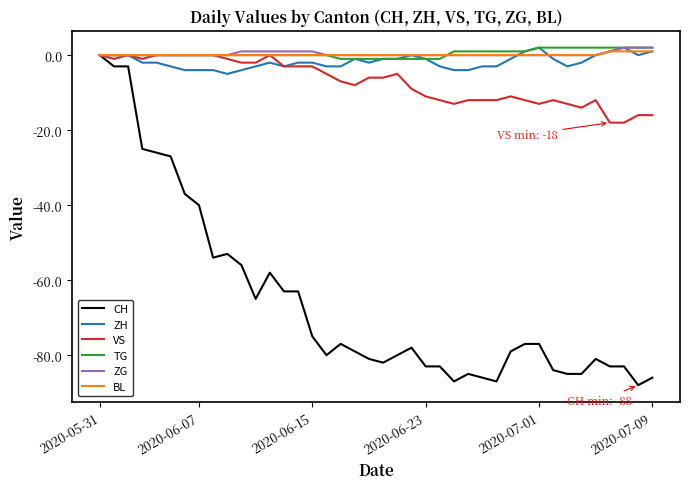

Which series has the largest range (max minus min)?

CH